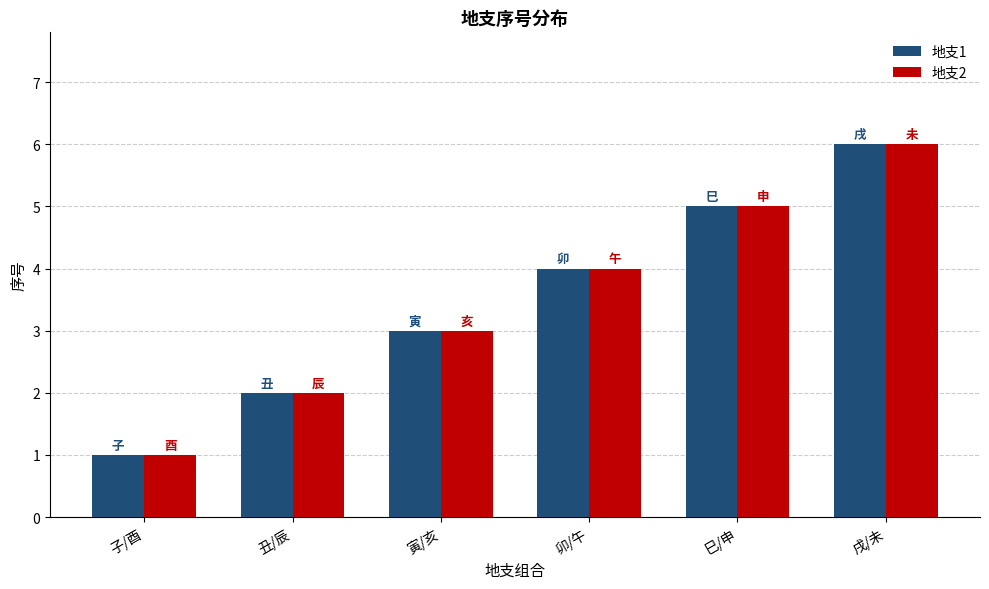

Does the chart contain stacked bars?

No